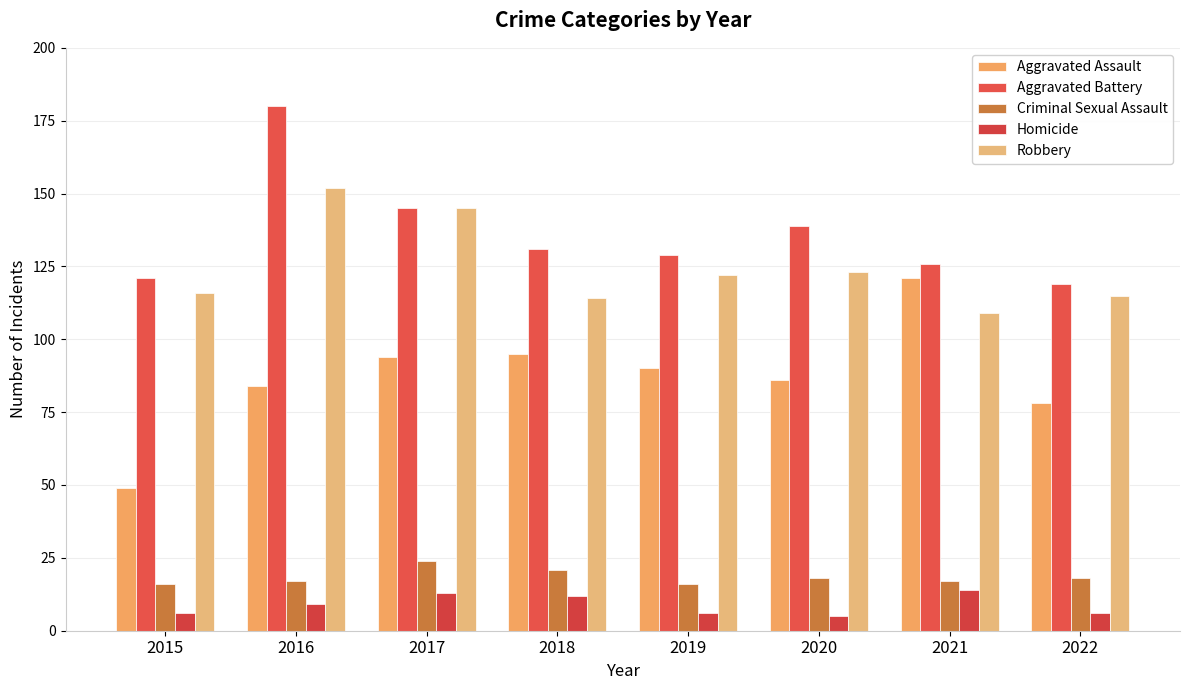

At which label does Aggravated Battery reach its minimum?

2022